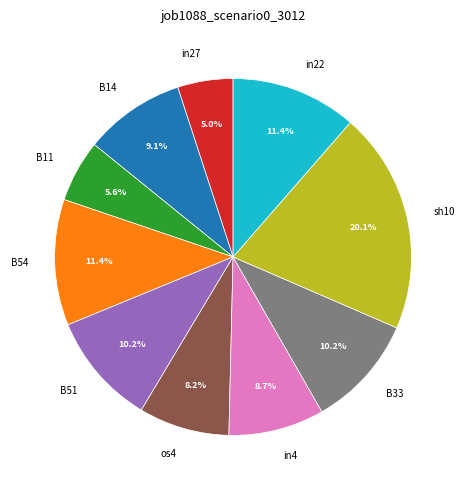

Which slice is the largest?

sh10